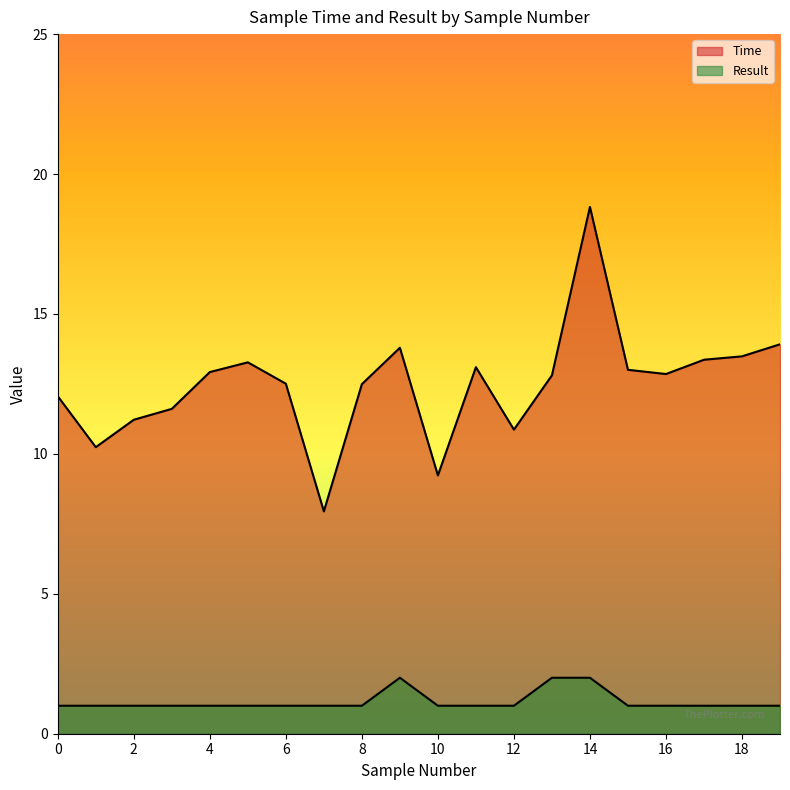

How many values in the Result series exceed 1?

3